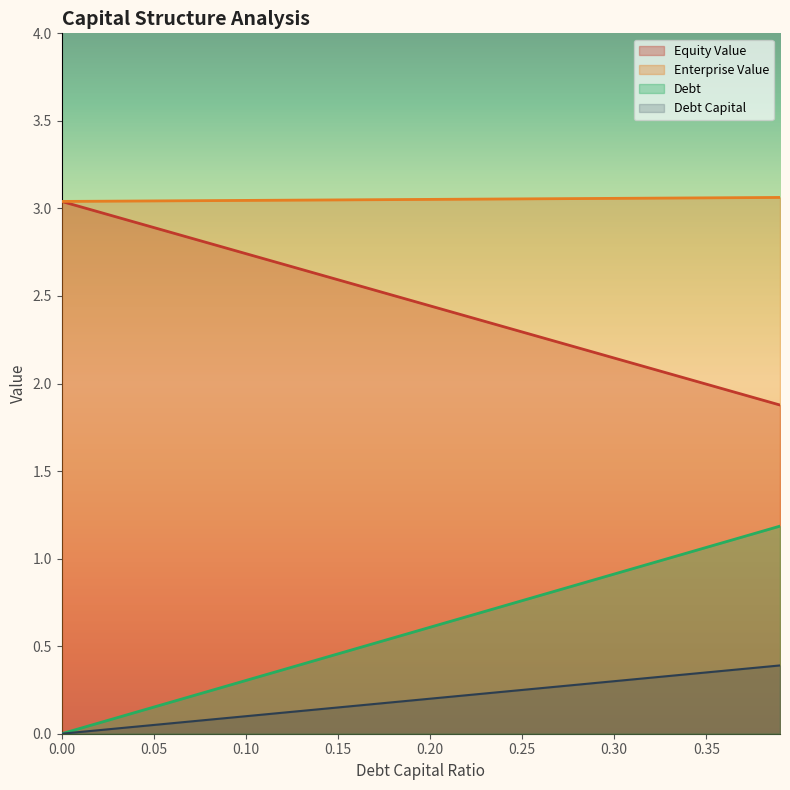

Reading left to right, extract all data points from this chart.

debt_capital: 0.0	0.0	0.0	0.0	0.0	0.1	0.1	0.1	0.1	0.1	0.1	0.1	0.1	0.1	0.1	0.1	0.2	0.2	0.2	0.2	0.2	0.2	0.2	0.2	0.2	0.2	0.3	0.3	0.3	0.3	0.3	0.3	0.3	0.3	0.3	0.3	0.4	0.4	0.4	0.4
equity_value: 3.0	3.0	3.0	3.0	2.9	2.9	2.9	2.8	2.8	2.8	2.7	2.7	2.7	2.7	2.6	2.6	2.6	2.5	2.5	2.5	2.4	2.4	2.4	2.4	2.3	2.3	2.3	2.2	2.2	2.2	2.1	2.1	2.1	2.1	2.0	2.0	2.0	1.9	1.9	1.9
enterprise_value: 3.0	3.0	3.0	3.0	3.0	3.0	3.0	3.0	3.0	3.0	3.0	3.0	3.0	3.0	3.0	3.0	3.0	3.0	3.1	3.1	3.1	3.1	3.1	3.1	3.1	3.1	3.1	3.1	3.1	3.1	3.1	3.1	3.1	3.1	3.1	3.1	3.1	3.1	3.1	3.1
debt: 0.0	0.0	0.1	0.1	0.1	0.2	0.2	0.2	0.2	0.3	0.3	0.3	0.4	0.4	0.4	0.5	0.5	0.5	0.5	0.6	0.6	0.6	0.7	0.7	0.7	0.8	0.8	0.8	0.9	0.9	0.9	0.9	1.0	1.0	1.0	1.1	1.1	1.1	1.2	1.2